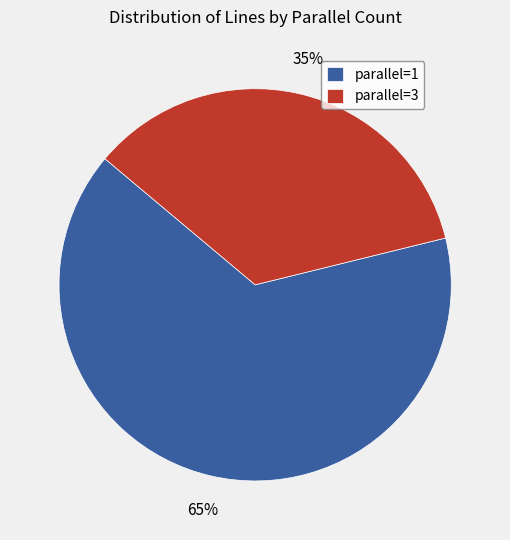

True or false: parallel=3 accounts for 35% of the total.

True